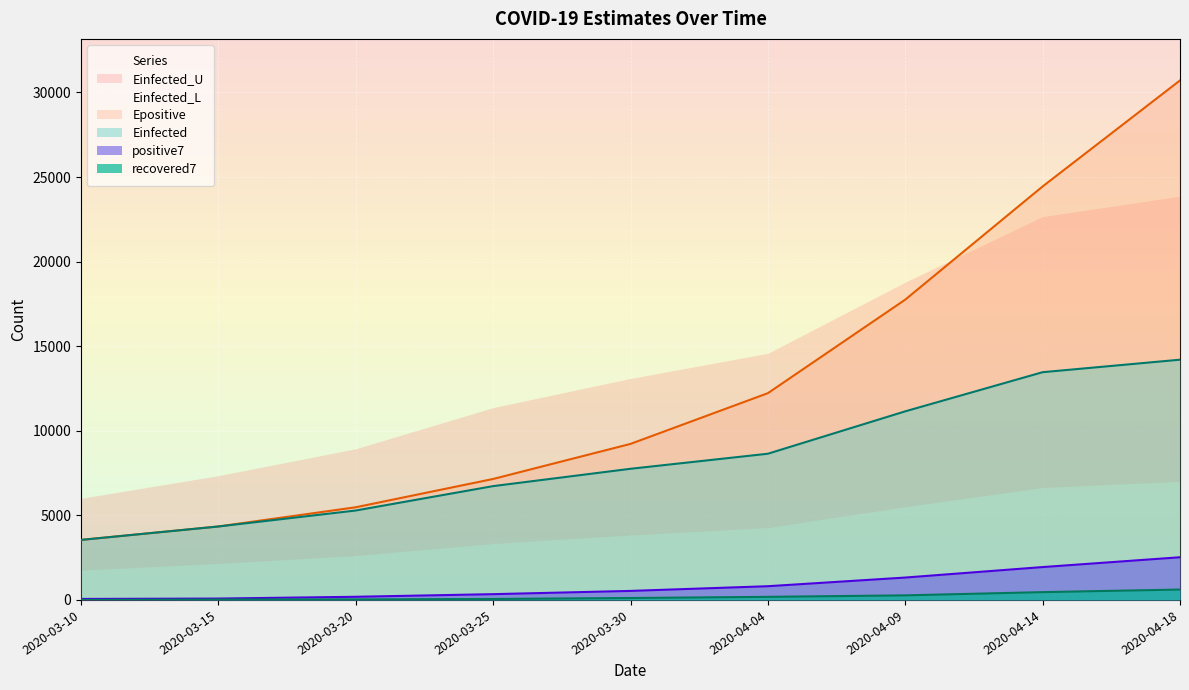

How many values in the Einfected series are below 7752?

4